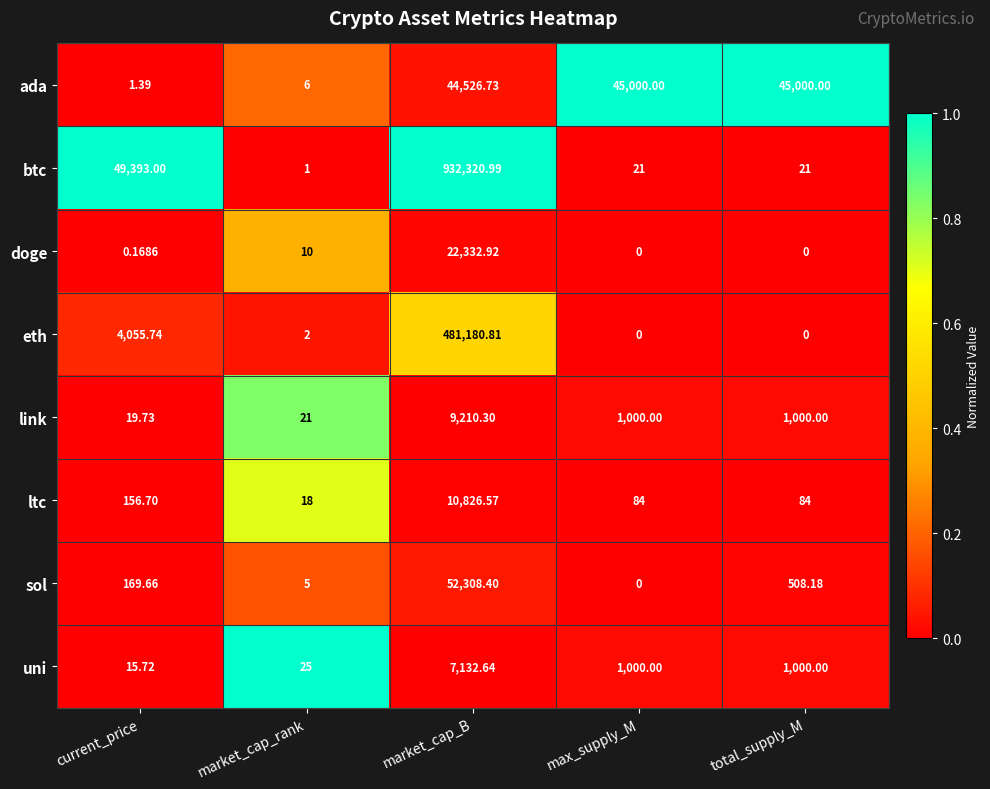

At which label does ada first exceed 44526?

market_cap_B